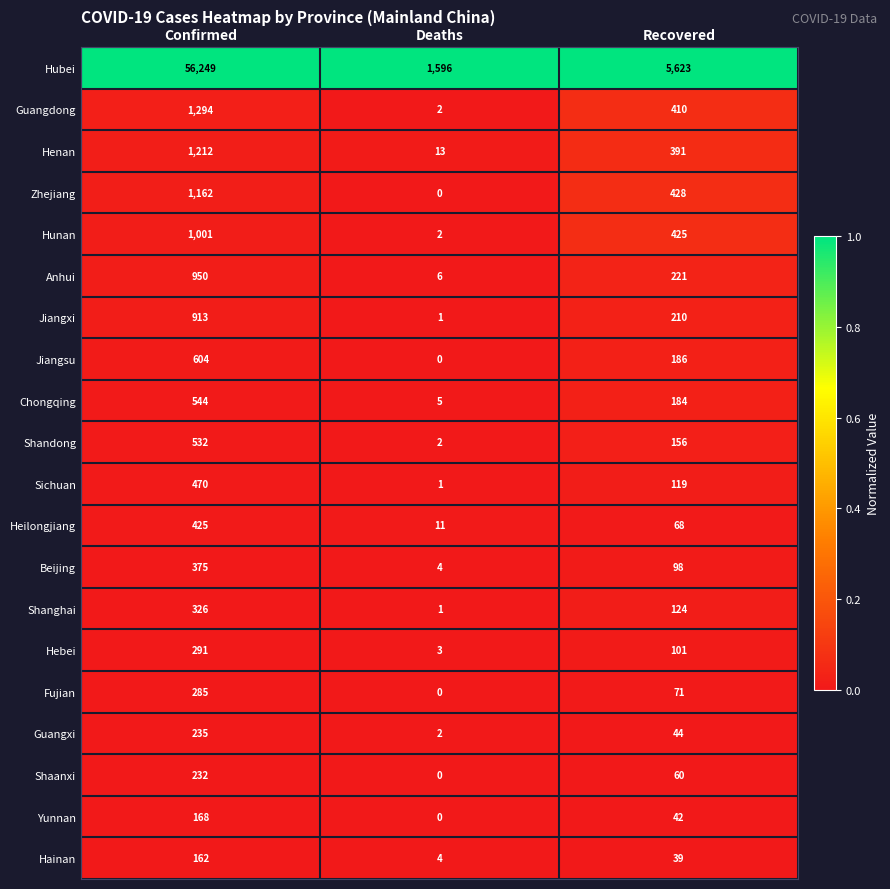

What is the greatest value displayed?

56249